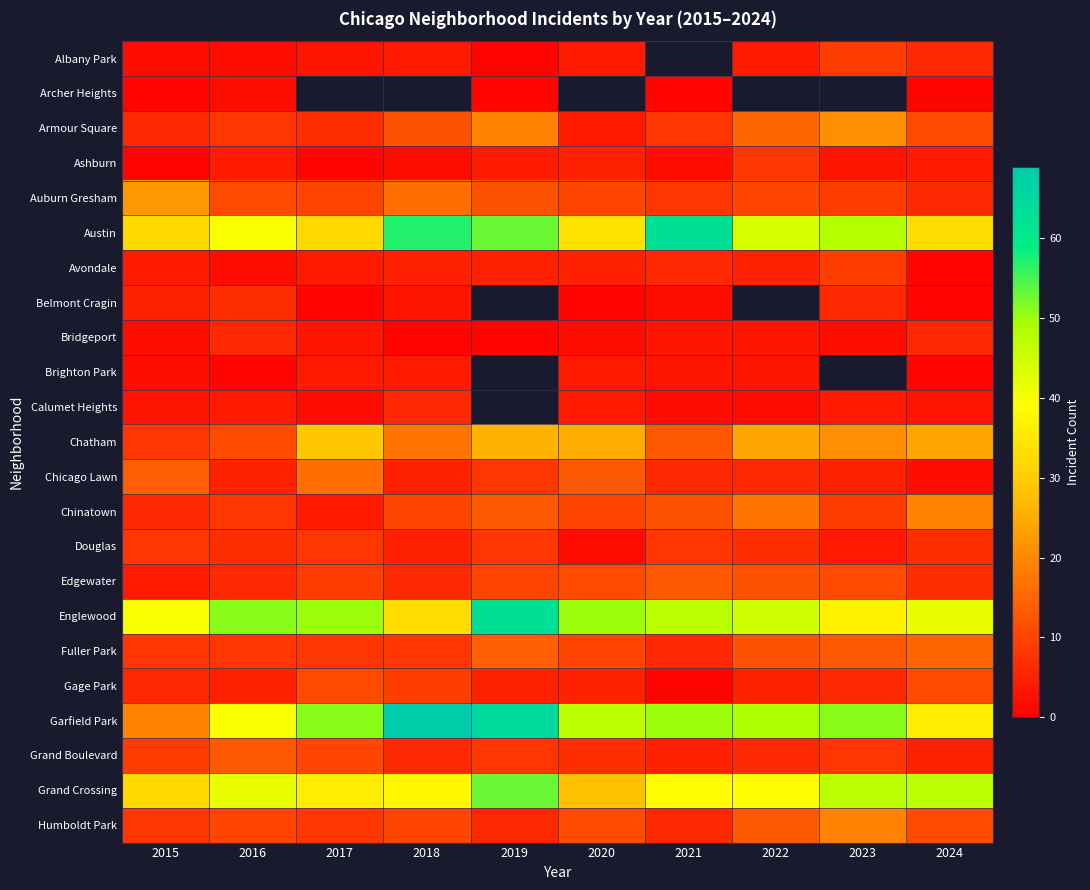

What is the spread (max minus min) of values at 2015?

39.0